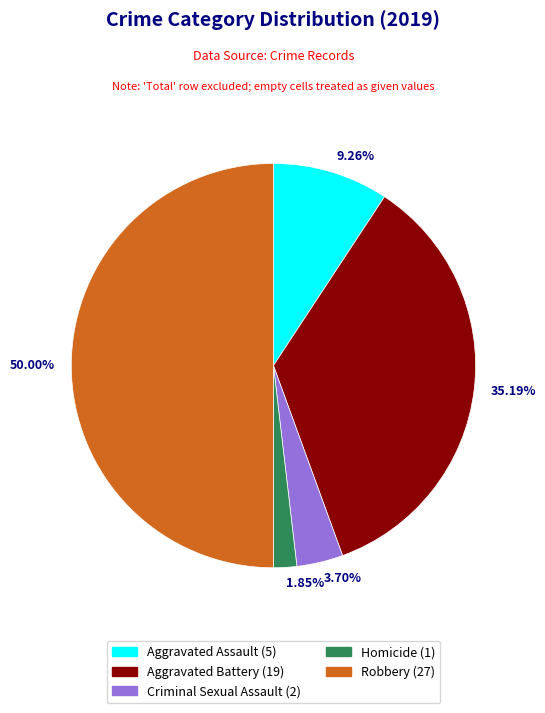

Do 1.85% and 50.00% together represent more than half of the pie?

Yes